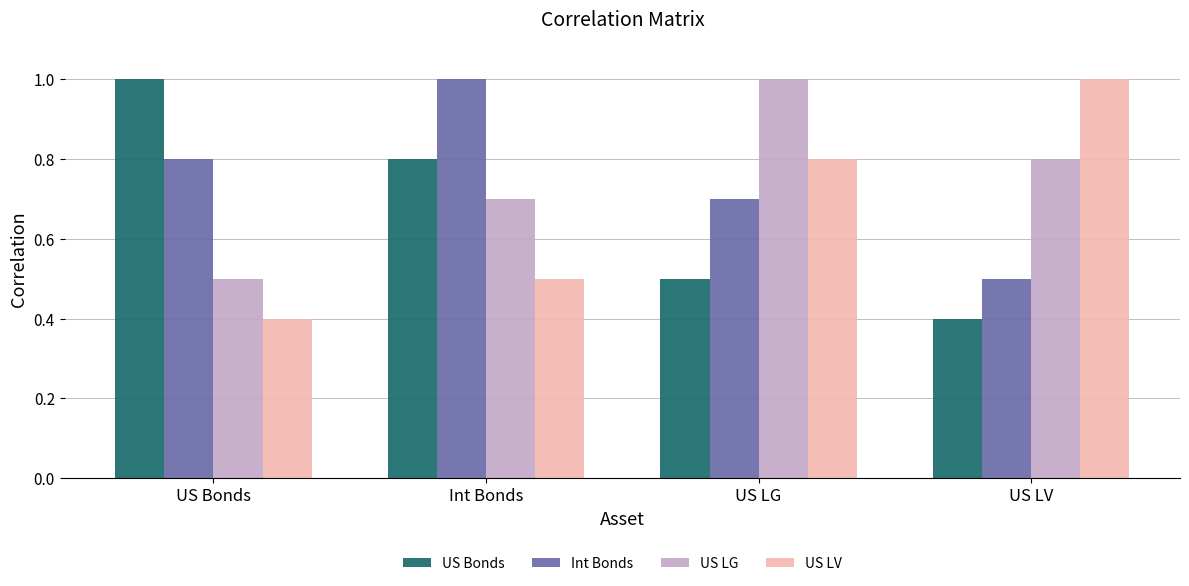

What is the difference between the highest and lowest values at Int Bonds?

0.5